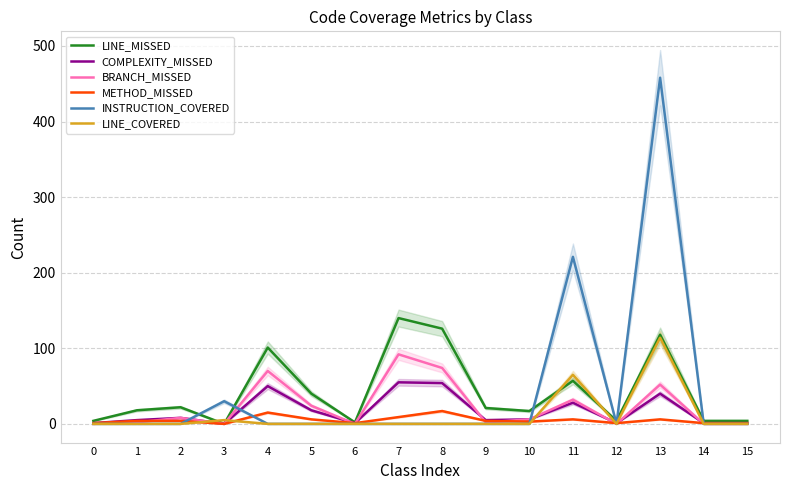

What is the difference between the maximum and second lowest values in the METHOD_MISSED series?

16